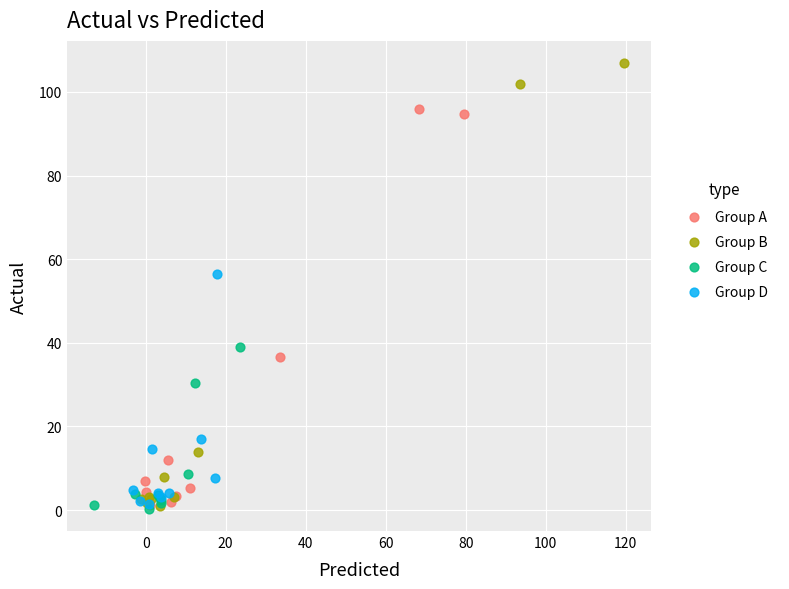

Which series reaches the maximum Y coordinate?

Group B